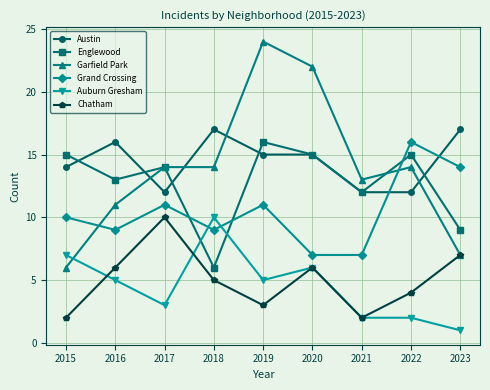

Reading left to right, what are all the values shown in this chart?

Austin: 2015=14	2016=16	2017=12	2018=17	2019=15	2020=15	2021=12	2022=12	2023=17
Englewood: 2015=15	2016=13	2017=14	2018=6	2019=16	2020=15	2021=12	2022=15	2023=9
Garfield Park: 2015=6	2016=11	2017=14	2018=14	2019=24	2020=22	2021=13	2022=14	2023=7
Grand Crossing: 2015=10	2016=9	2017=11	2018=9	2019=11	2020=7	2021=7	2022=16	2023=14
Auburn Gresham: 2015=7	2016=5	2017=3	2018=10	2019=5	2020=6	2021=2	2022=2	2023=1
Chatham: 2015=2	2016=6	2017=10	2018=5	2019=3	2020=6	2021=2	2022=4	2023=7